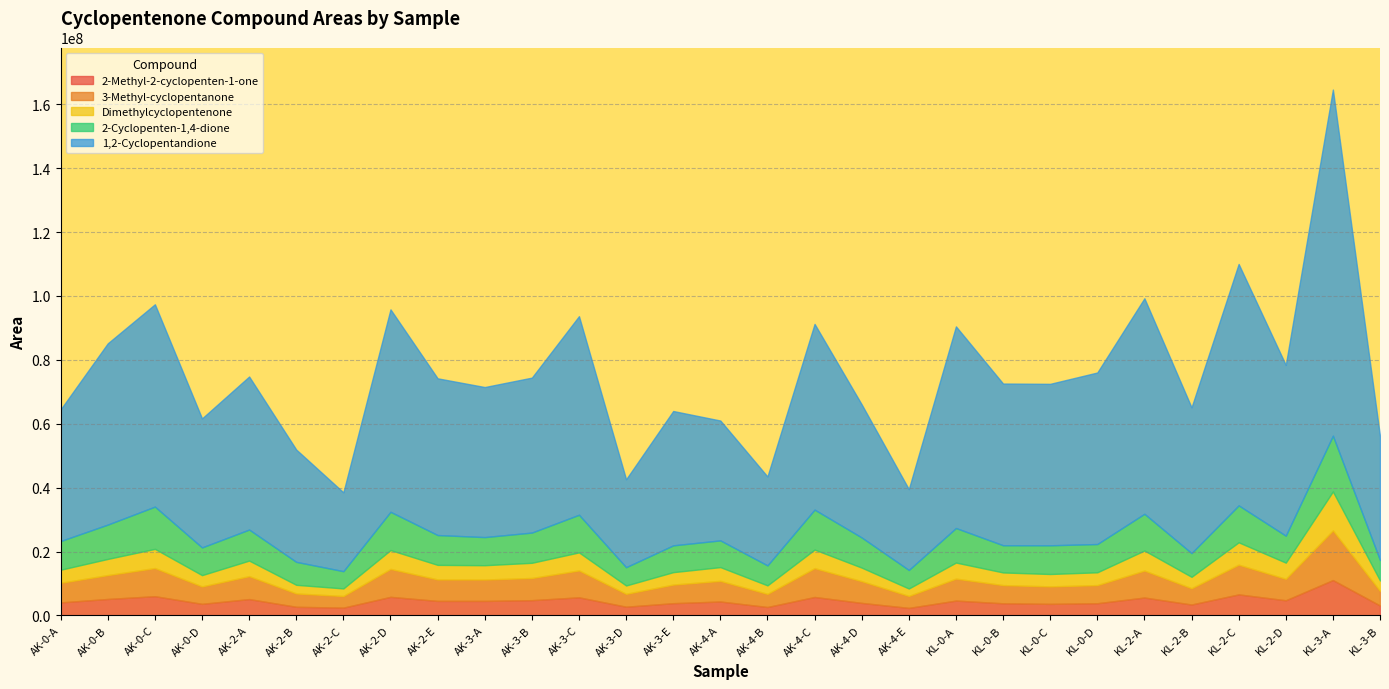

What is the label of the 25th point from the left?

KL-2-B